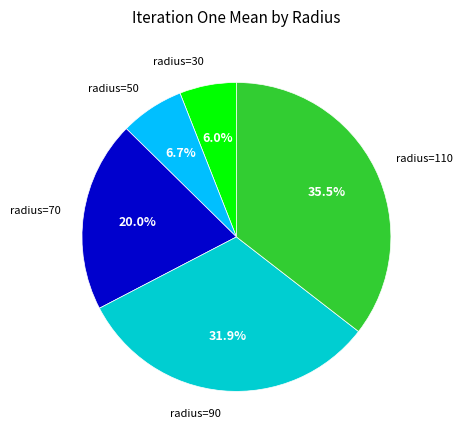

Is there a majority slice in this chart?

No